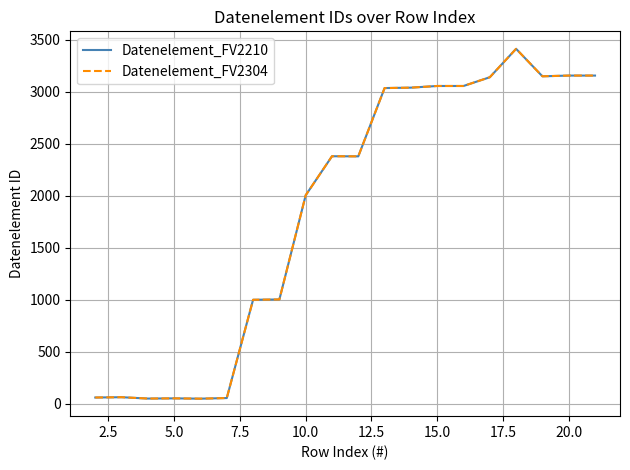

Does the chart have visible grid lines?

Yes